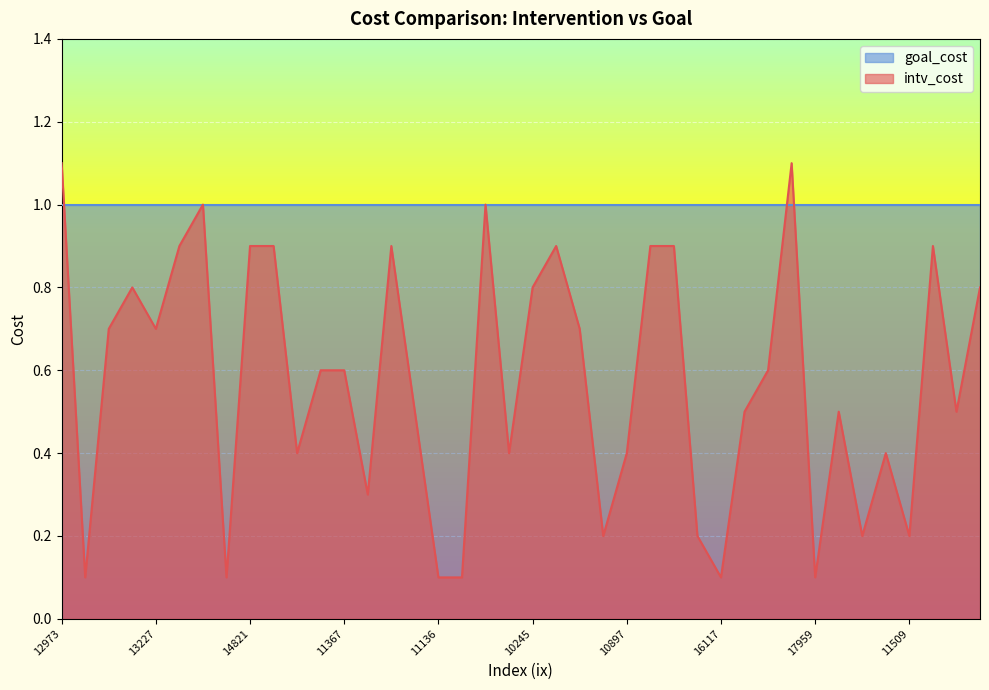

At which category does the chart reach its peak across all series?

12973